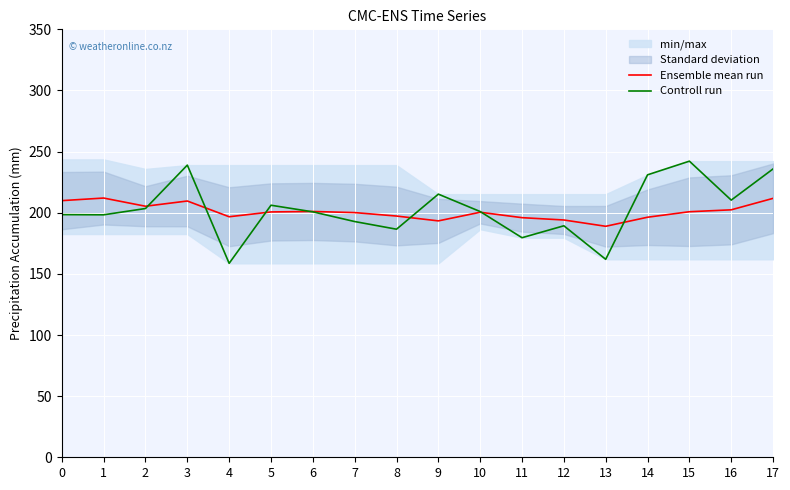

How many lines are shown in the chart?

2